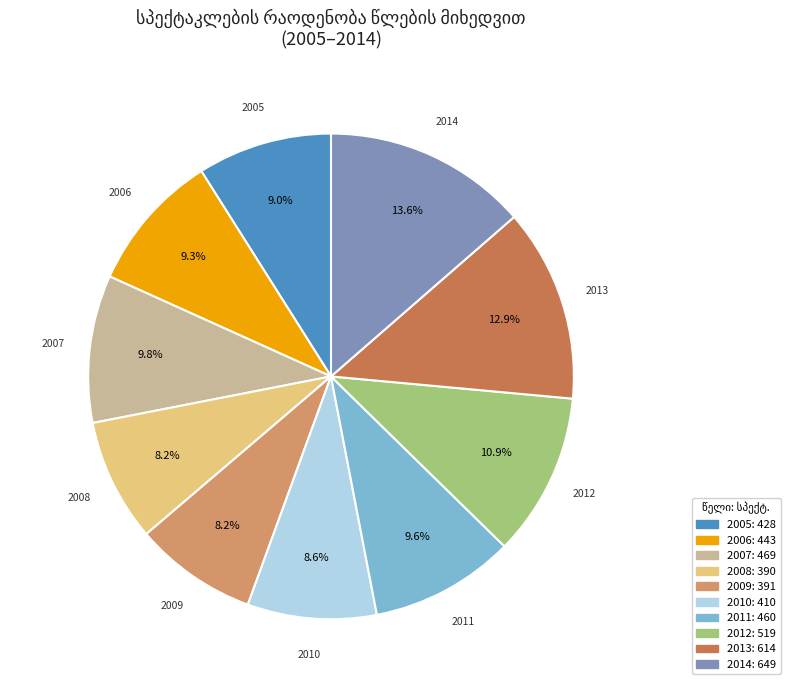

To the nearest percent, what is the average slice percentage?

10%